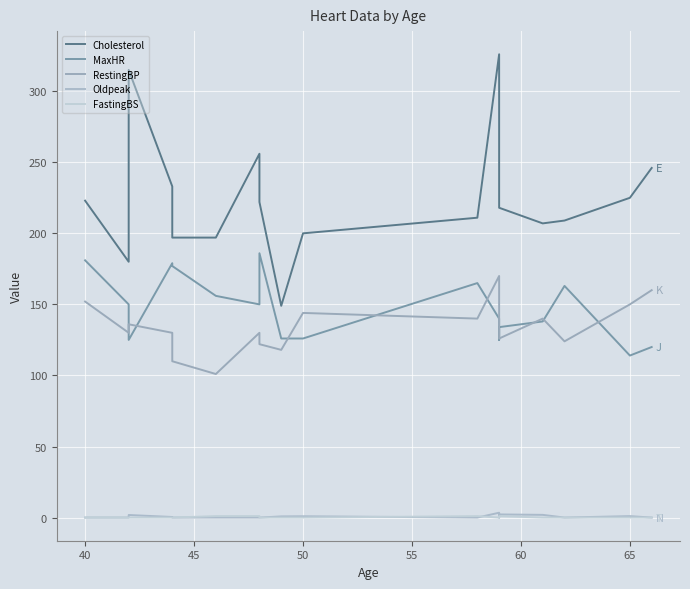

True or false: FastingBS has a value of 1.0 at 65.

True